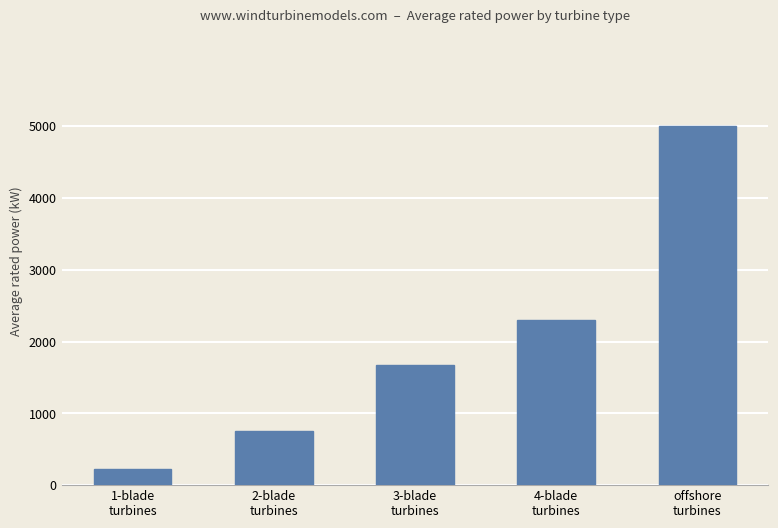

What is the change in value from 2-blade
turbines to 3-blade
turbines?

+920